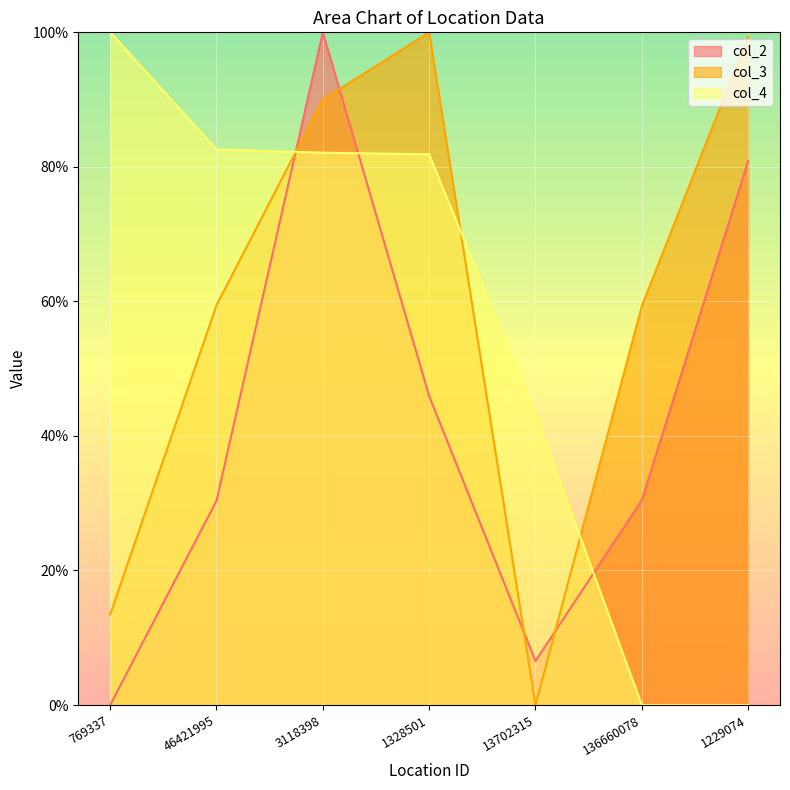

What is the difference between the col_3 values at 3118398 and 13702315?

90.0